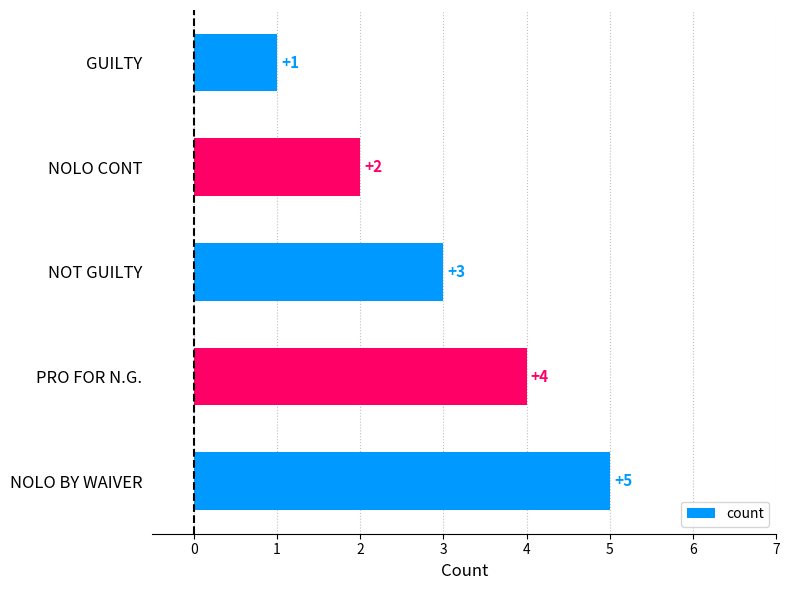

Rank the categories by value from highest to lowest.

NOLO BY WAIVER, PRO FOR N.G., NOT GUILTY, NOLO CONT, GUILTY